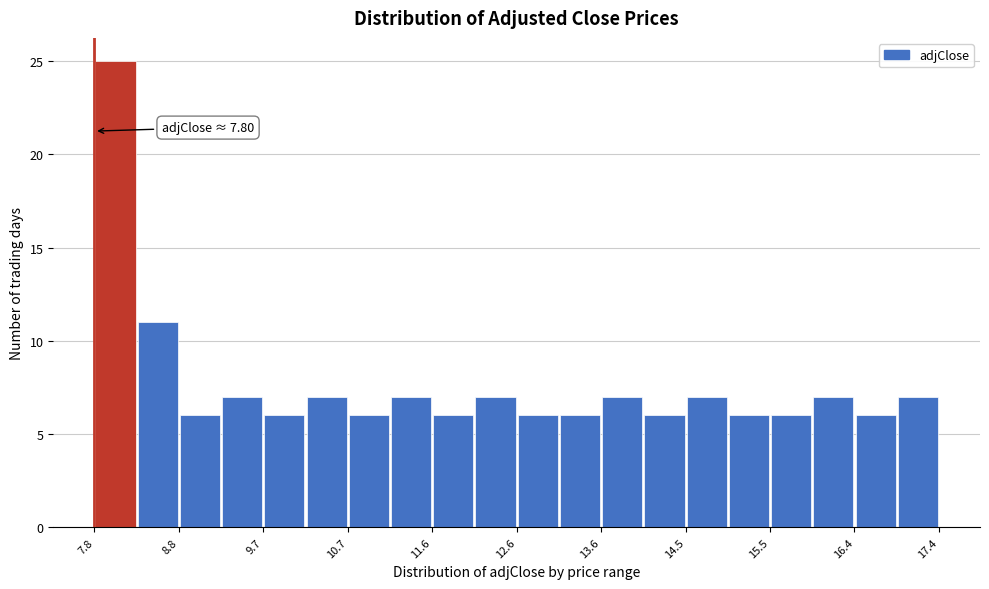

Which range on the x-axis has the tallest bar?

7.8 to 8.3